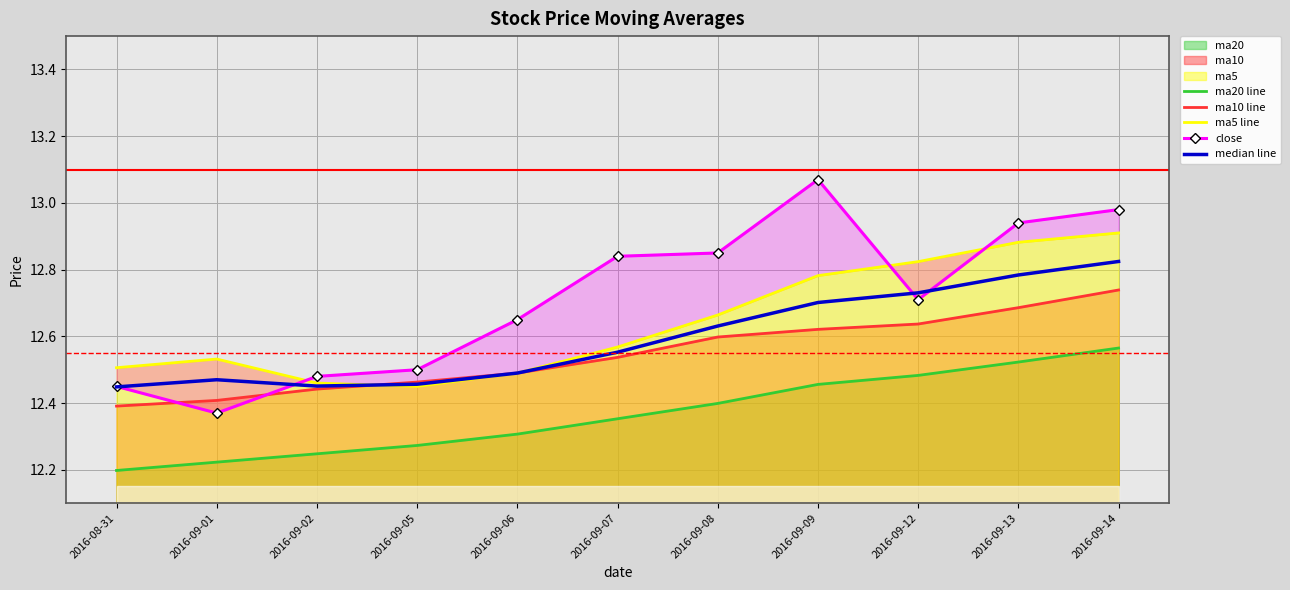

Where is the first local minimum for ma5 line?

2016-09-05